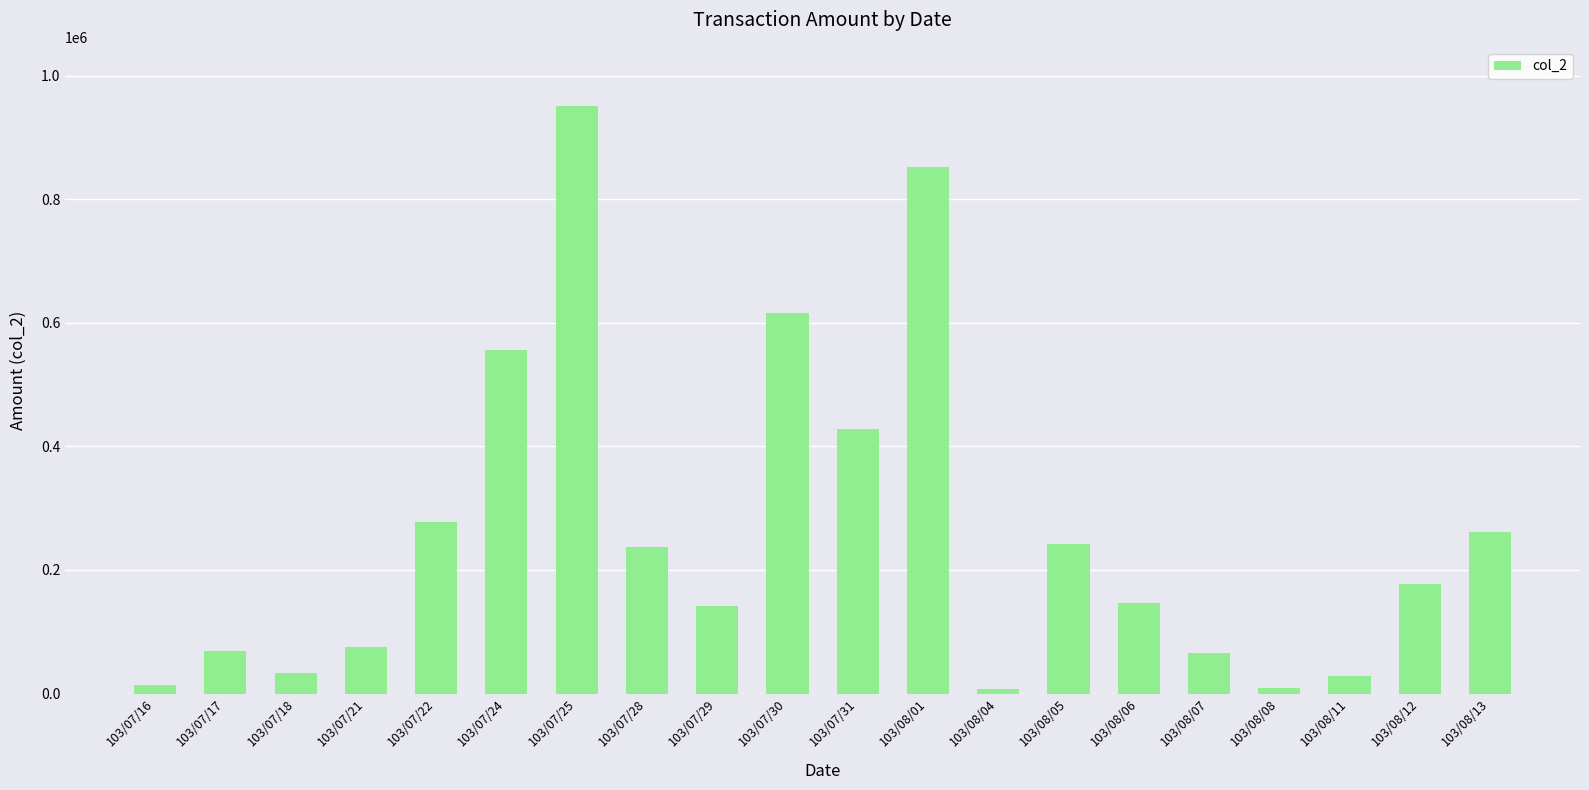

Where does the data first go above 177600?

103/07/22